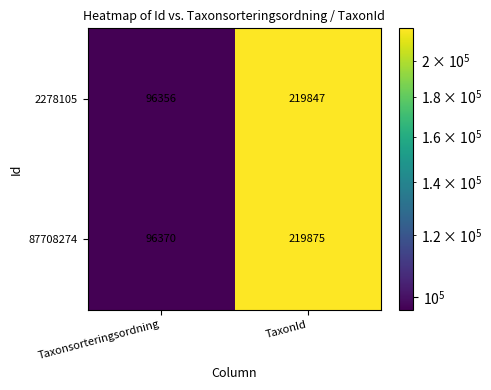

What is the greatest value displayed?

219875